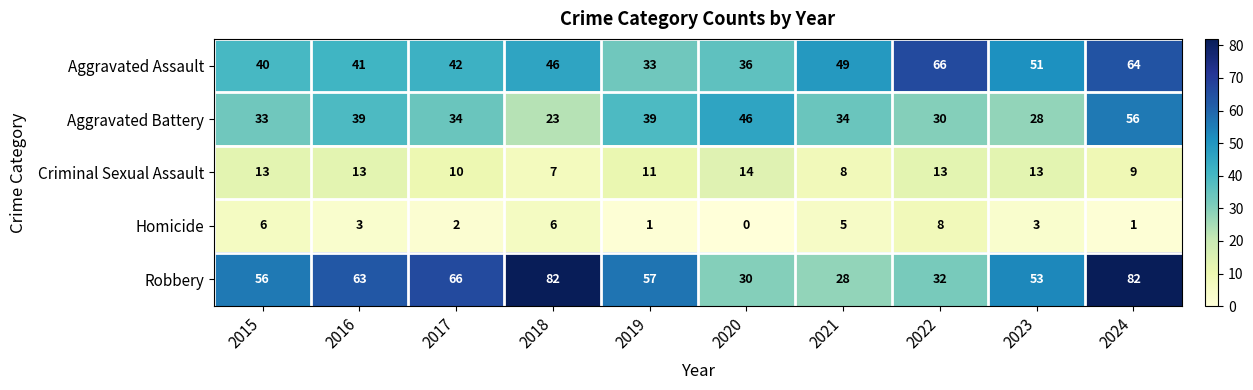

The Aggravated Battery series shows 49 at 2017. True or false?

False